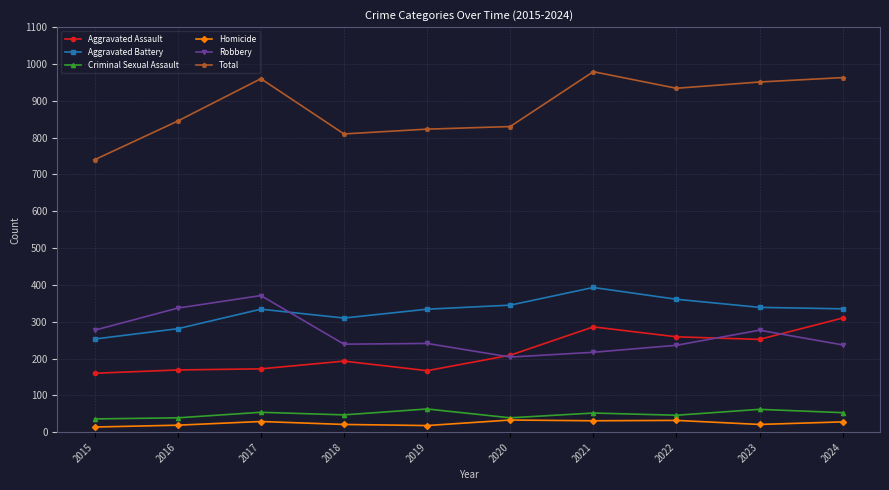

True or false: Aggravated Assault and Aggravated Battery intersect in this chart.

False